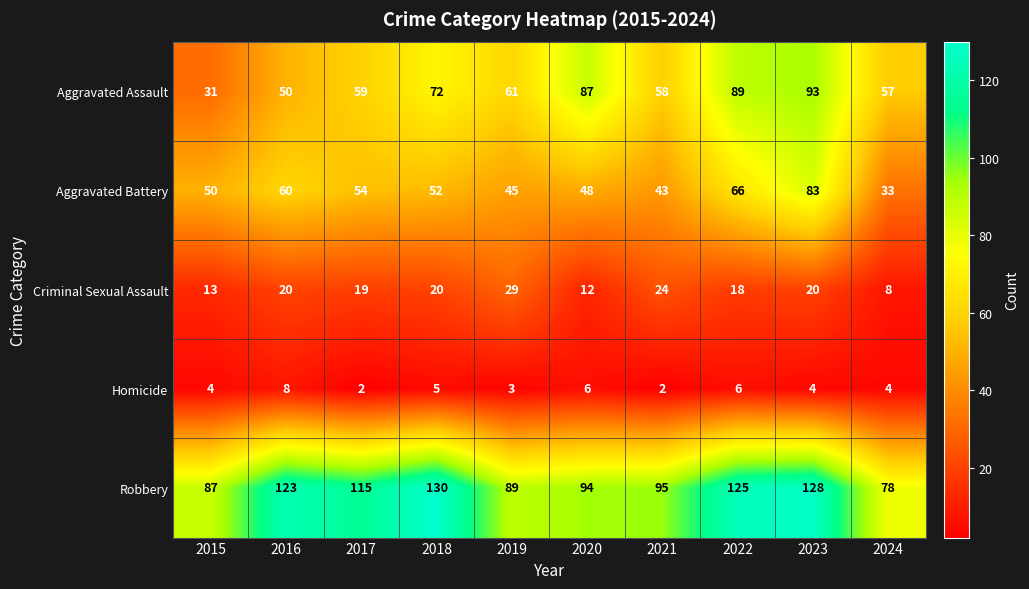

At 2023, list the series in order from smallest to largest.

Homicide, Criminal Sexual Assault, Aggravated Battery, Aggravated Assault, Robbery